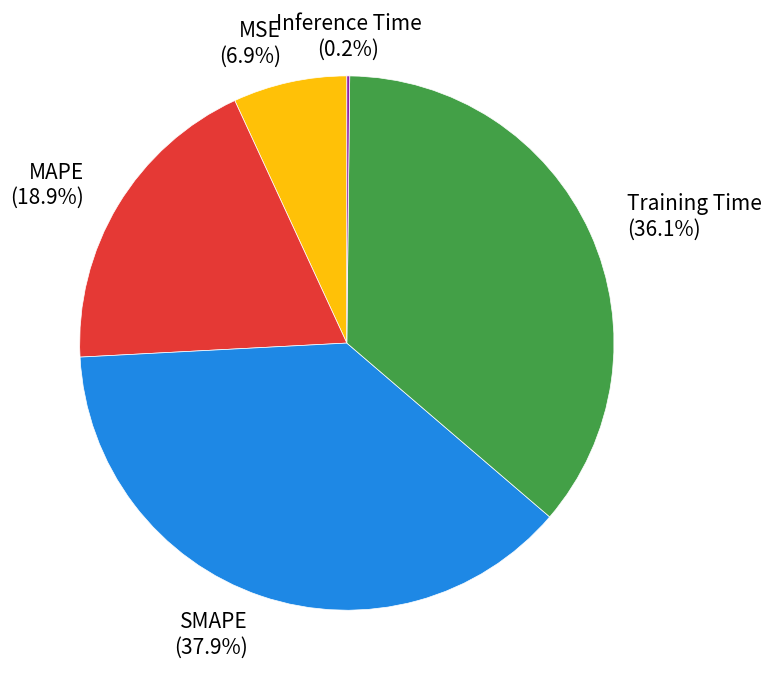

What is the largest slice in the pie chart?

SMAPE